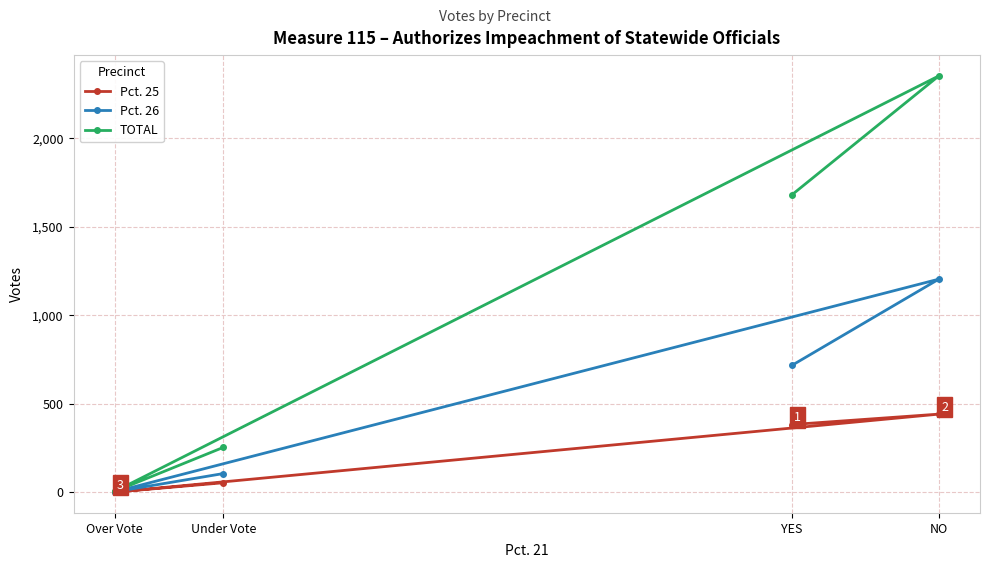

Count the TOTAL values in the range 253 to 2353.

3